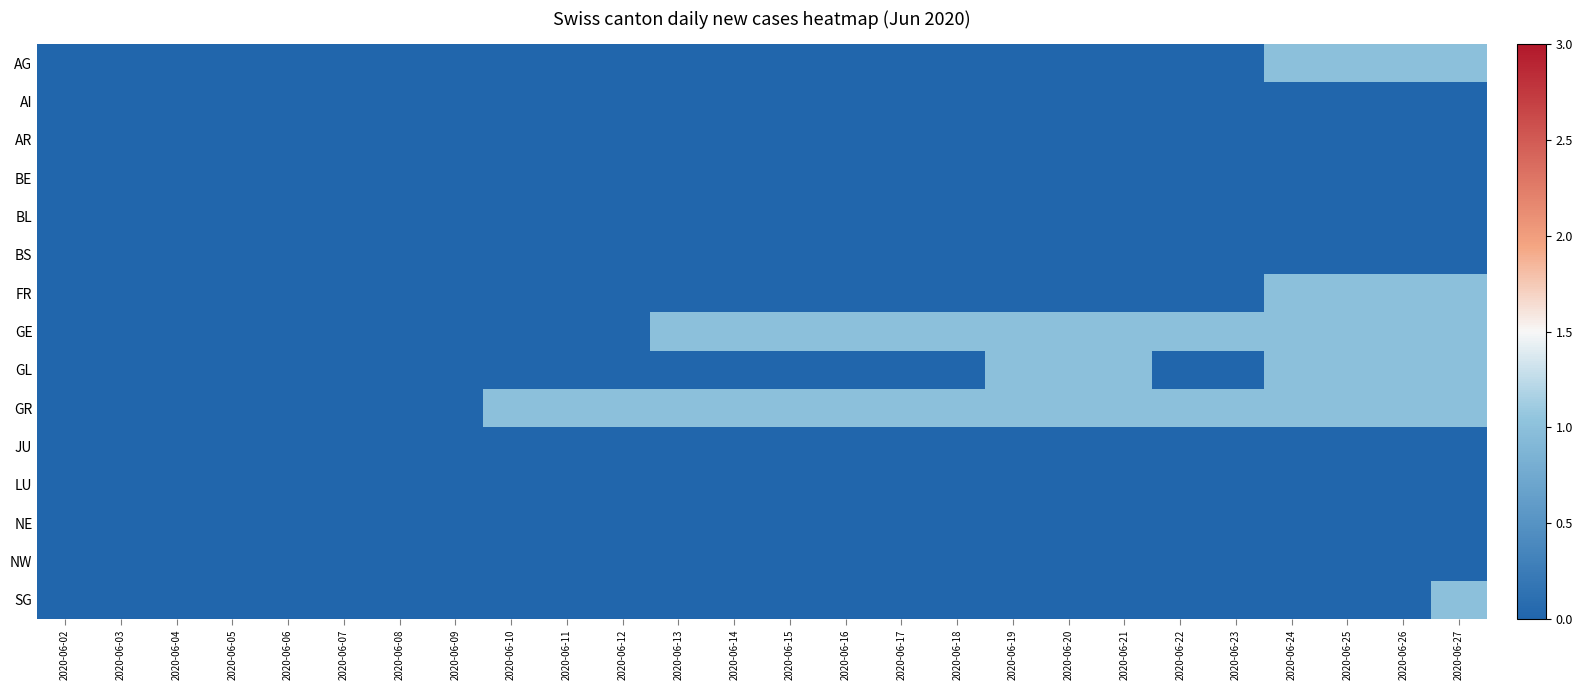

How many distinct data groups are displayed?

15